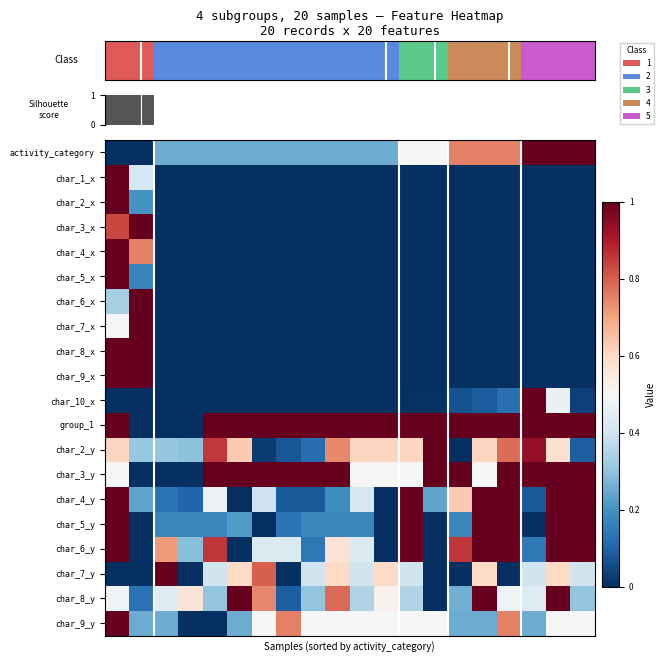

How many values in row_3 are above zero?

2